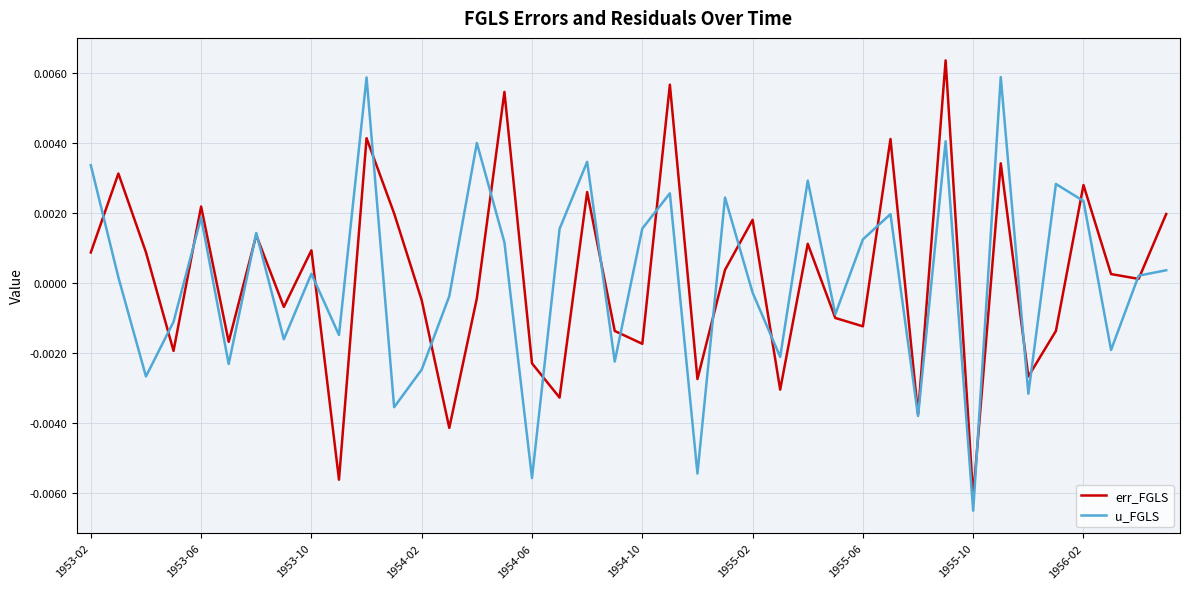

True or false: u_FGLS and err_FGLS cross at least once.

True